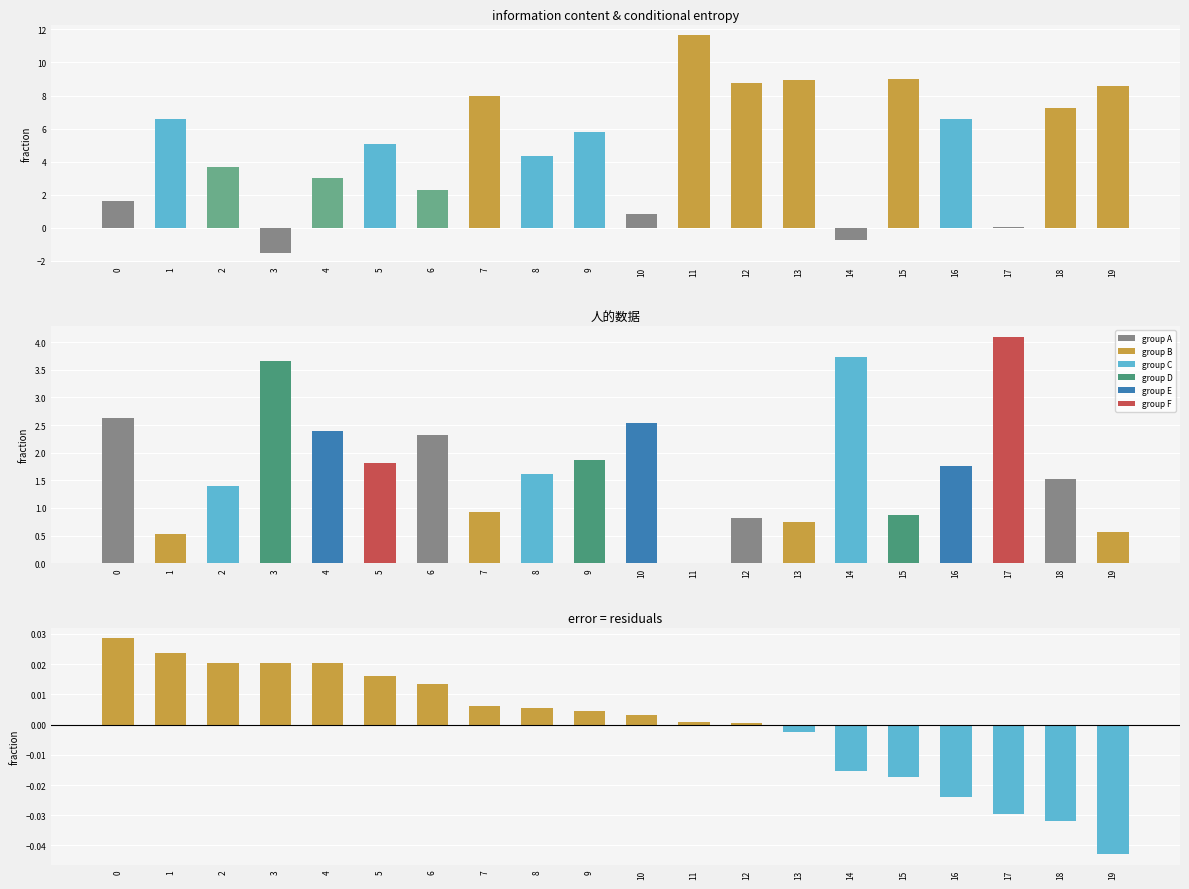

How many series are shown in this chart?

3